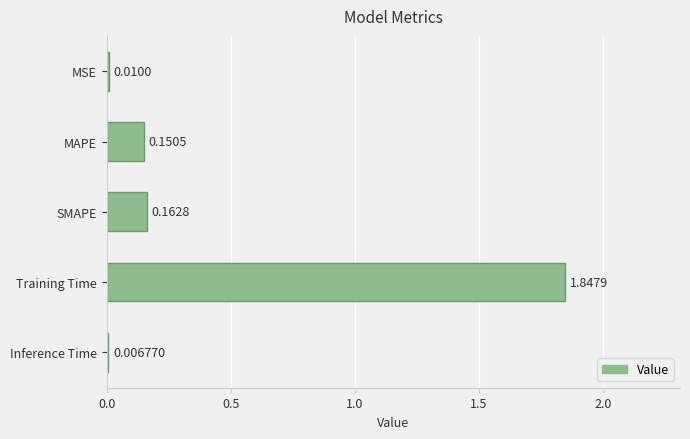

What is the change in value from Training Time to Inference Time?

-1.8